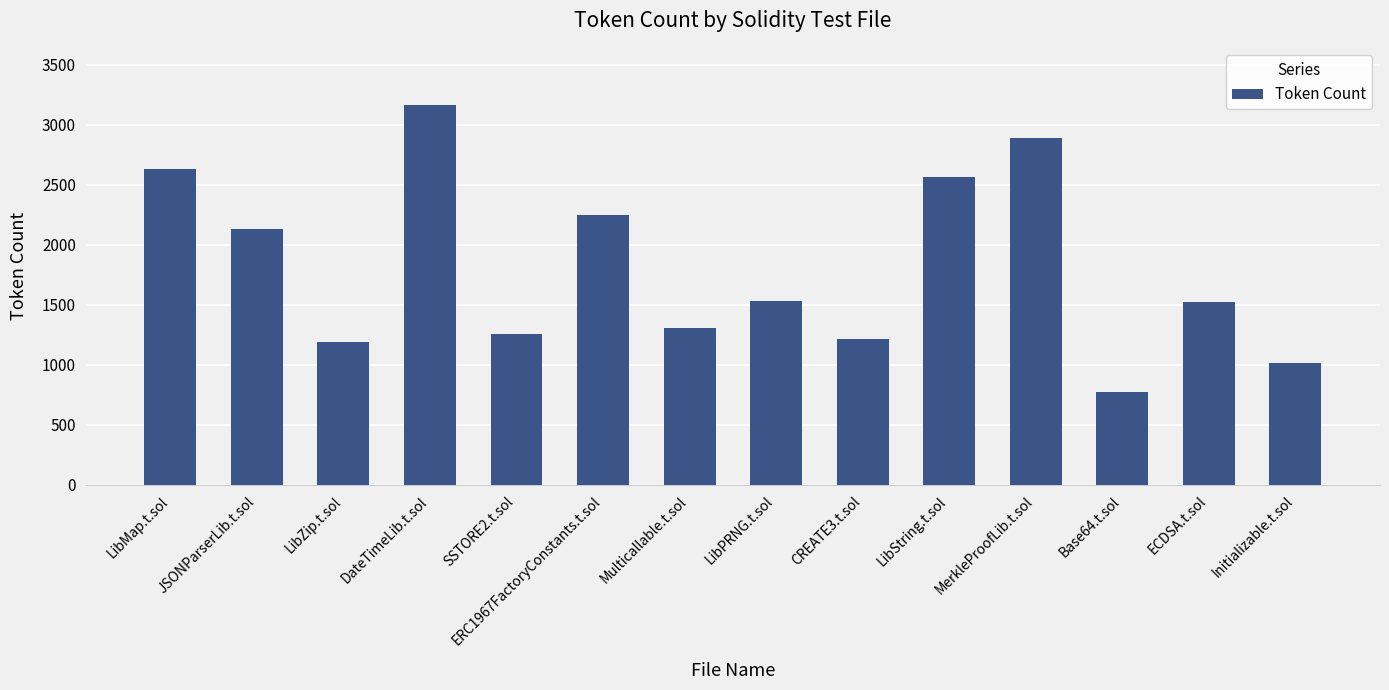

The value at DateTimeLib.t.sol is 2193. True or false?

False